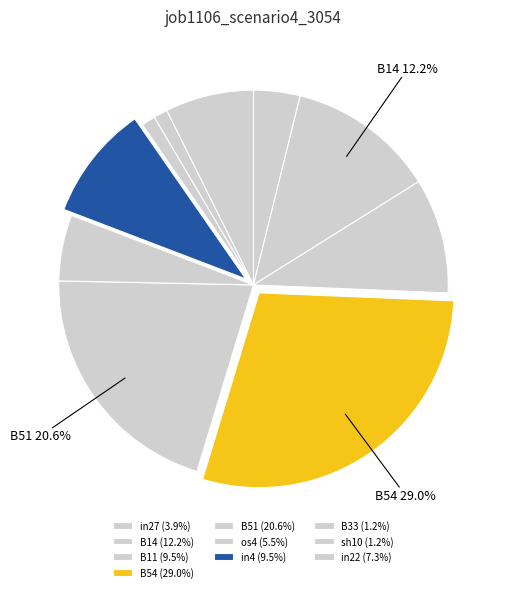

Count the number of slices in the pie.

10